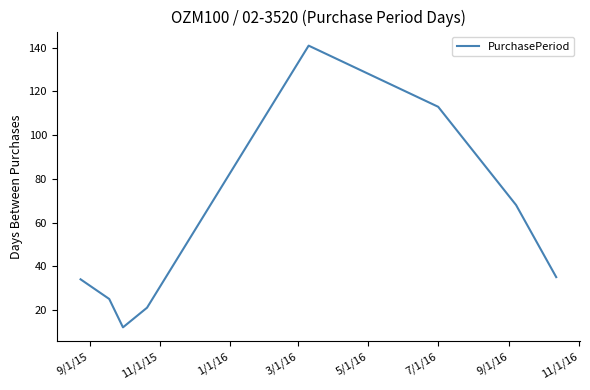

True or false: the data has more than 0 interior local peaks.

True